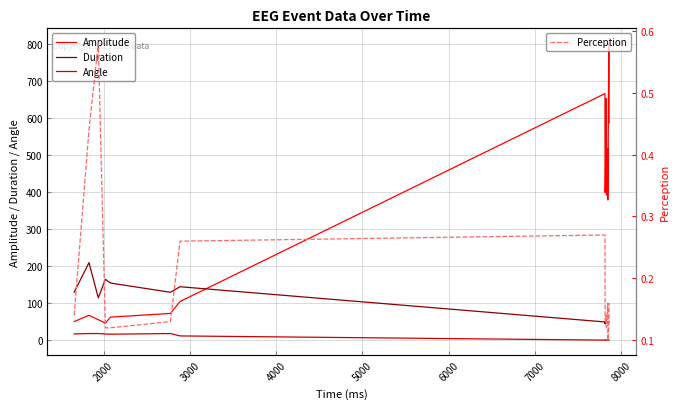

True or false: Amplitude and Duration intersect in this chart.

True